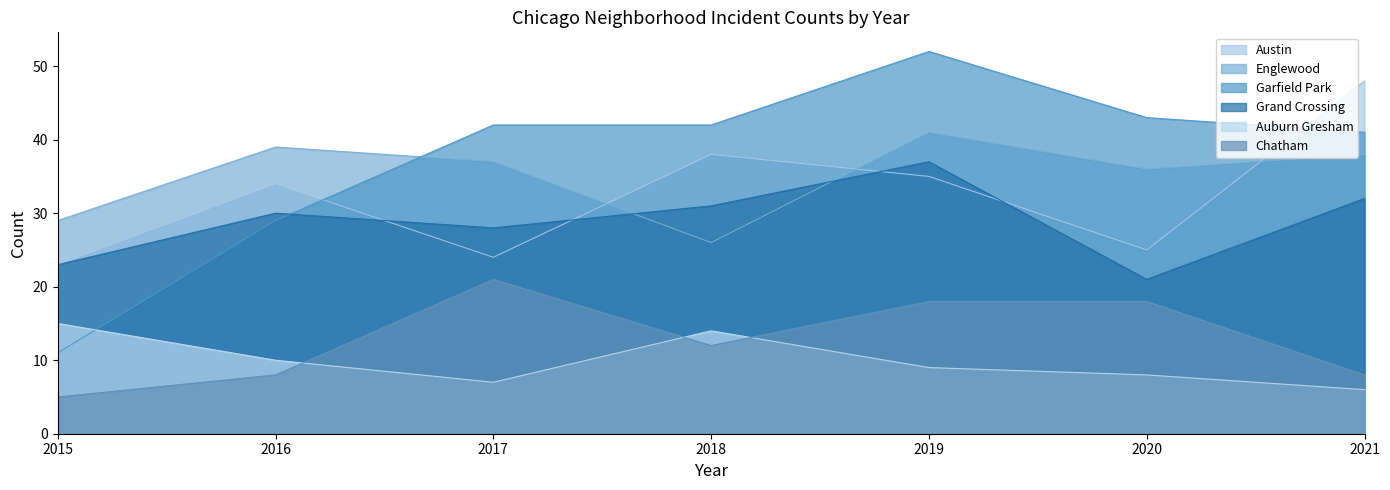

At which label is Grand Crossing closest to 29?

2016